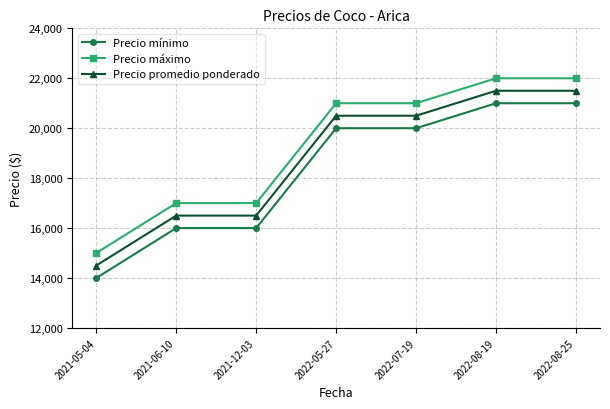

At which category does the chart reach its minimum across all series?

2021-05-04